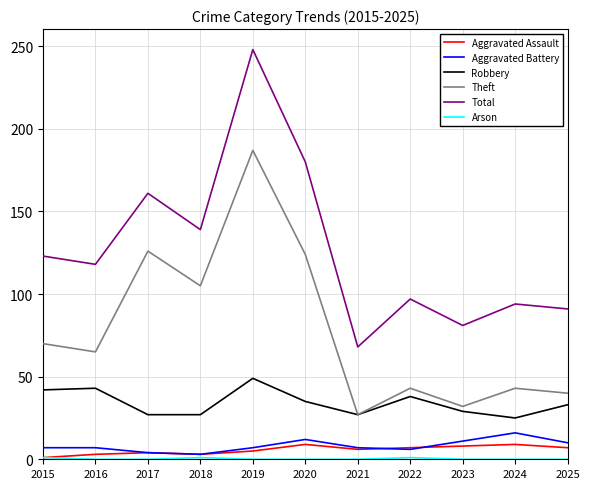

Is the value of Robbery at 2016 greater than the value of Total at 2019?

No